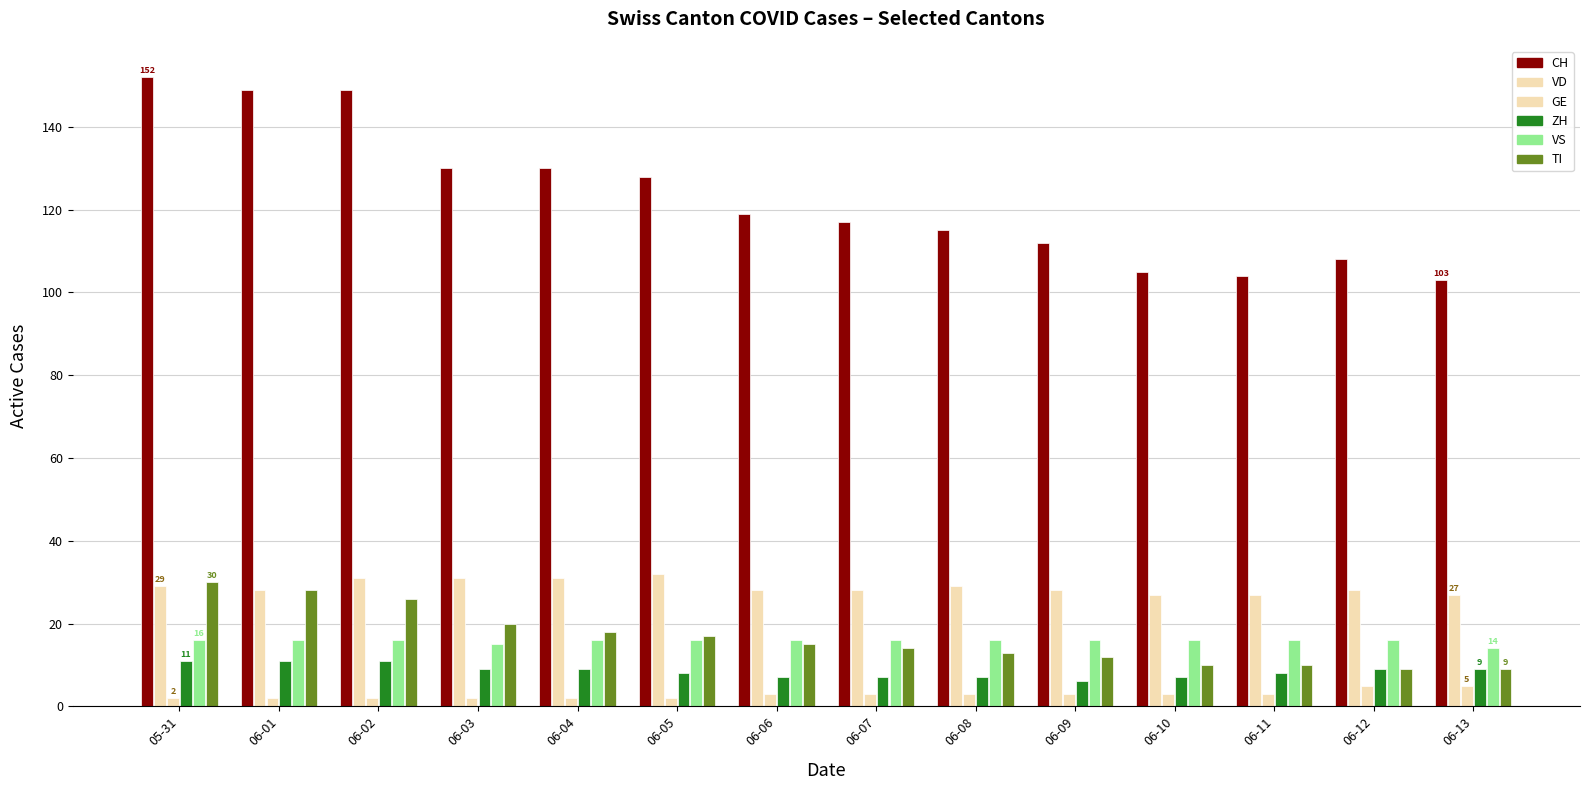

Which category has the lowest value in the VD series?

06-10